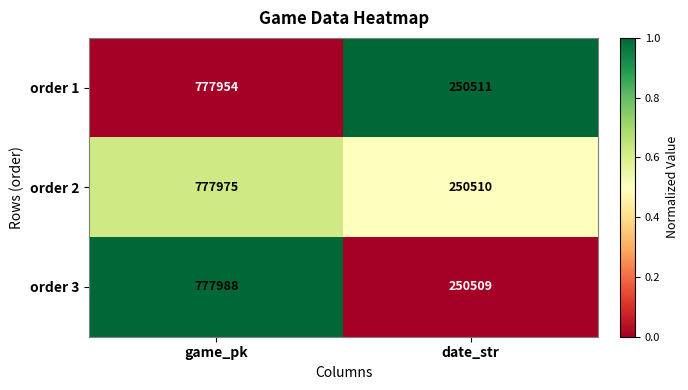

At which label does order 2 reach its peak?

game_pk